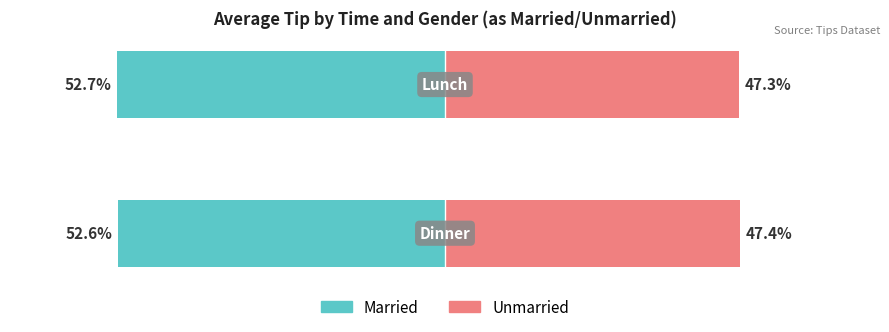

Which series has the widest spread of values?

Married